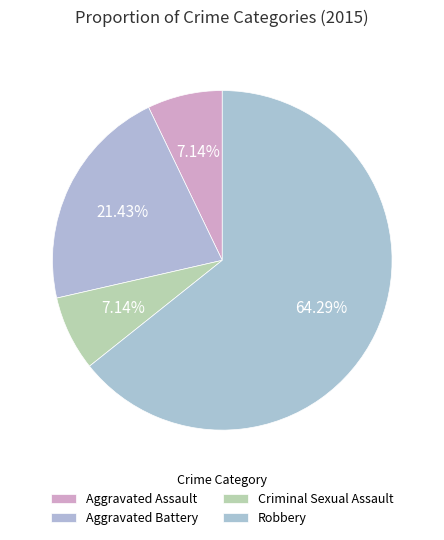

Count the number of slices in the pie.

4